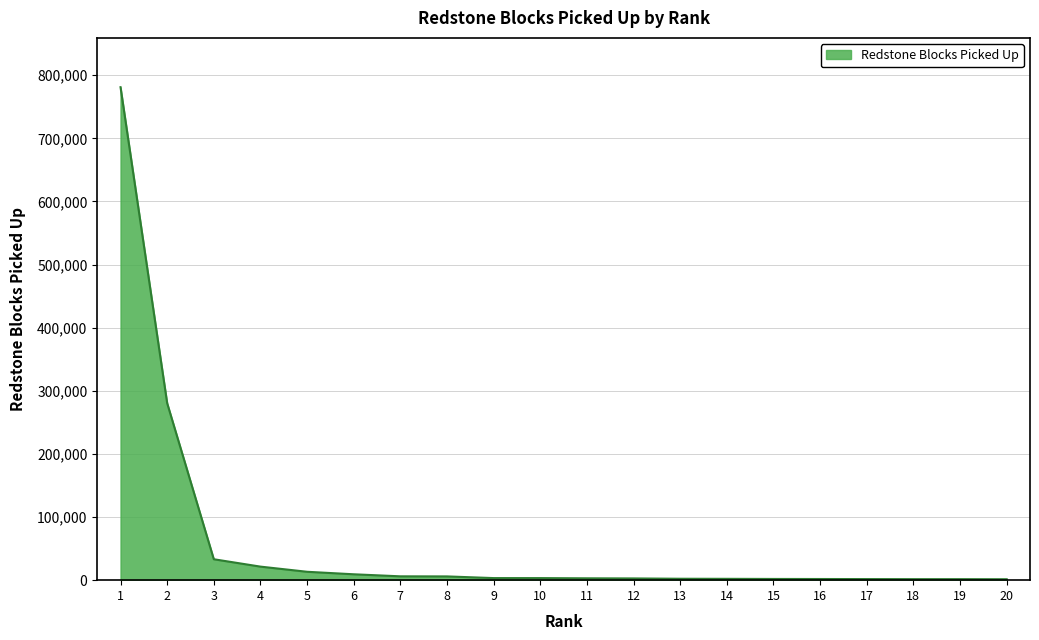

What is the maximum value shown in the chart?

780971